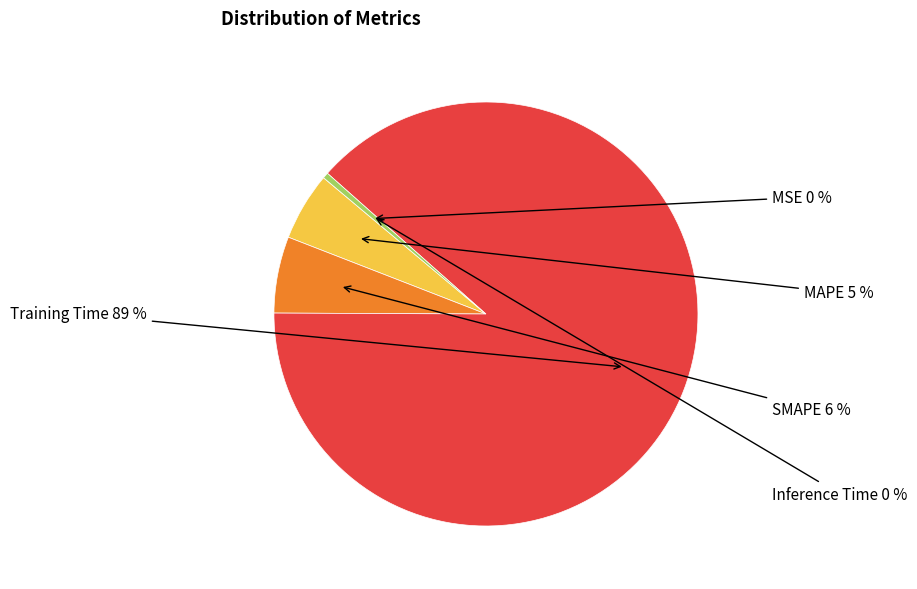

To the nearest percent, what is the difference between the largest and smallest slice percentages?

89%